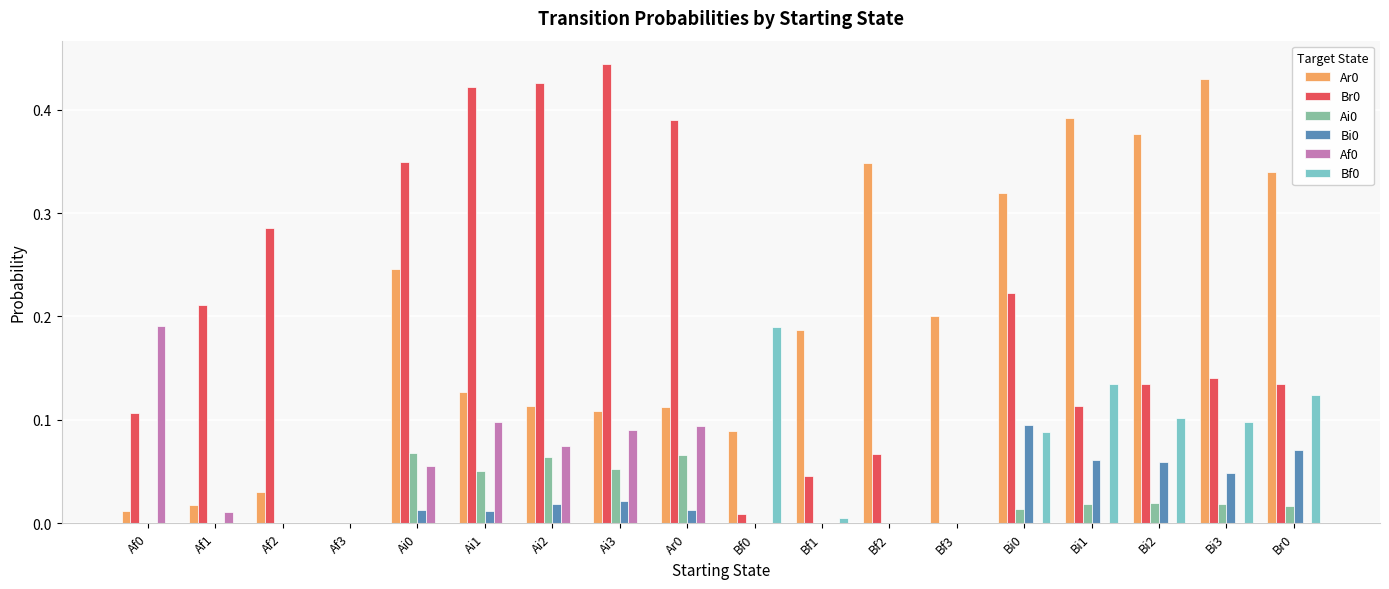

Which category has the highest value across all series?

Ai3